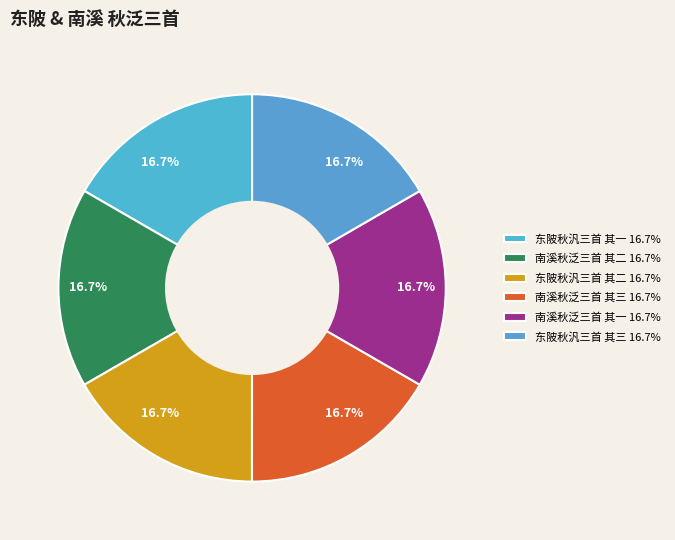

Approximately how many times larger is the value at 南溪秋泛三首 其一 compared to 南溪秋泛三首 其三?

1.0